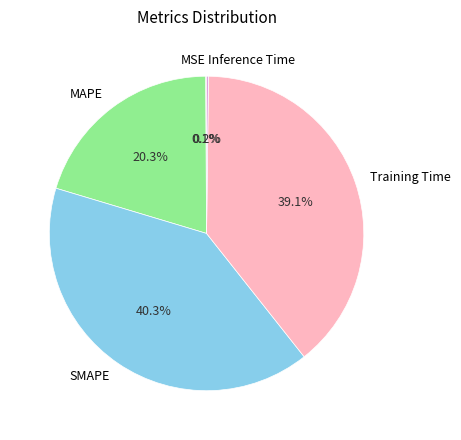

Which has a higher value, SMAPE or Training Time?

SMAPE